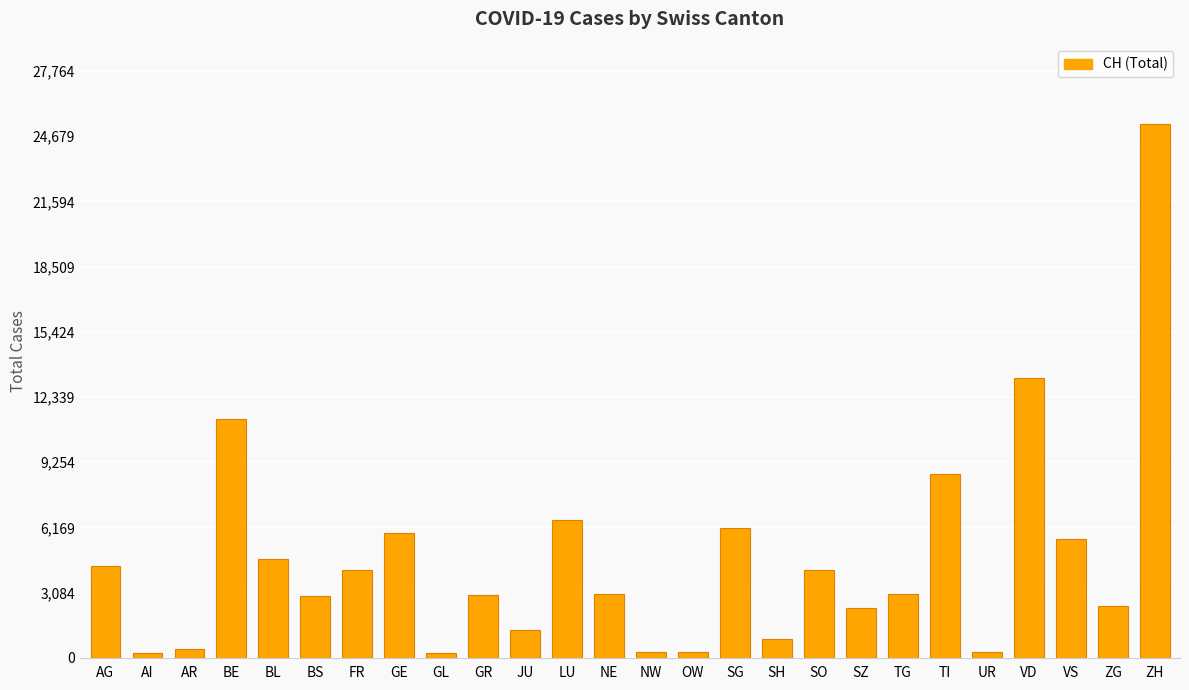

What is the value of the 8th bar from the left?

5880